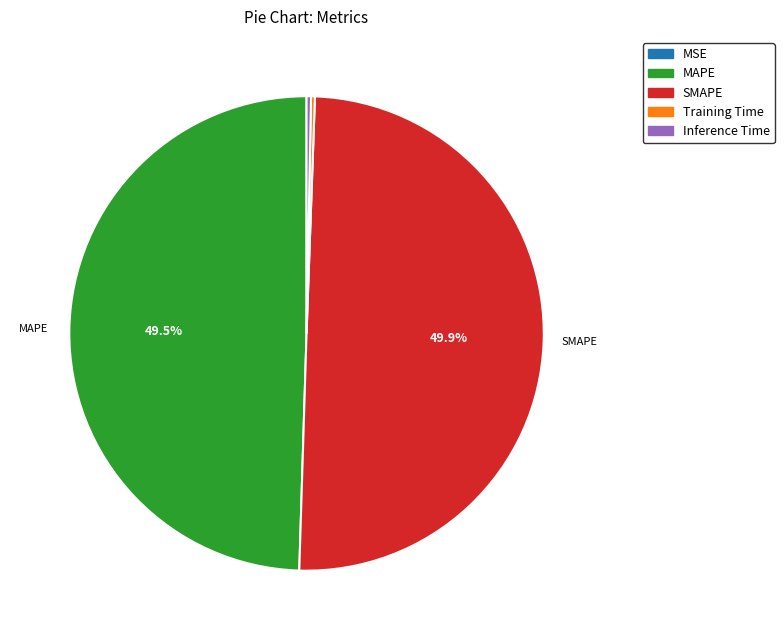

Does Inference Time account for over 50% of the chart?

No